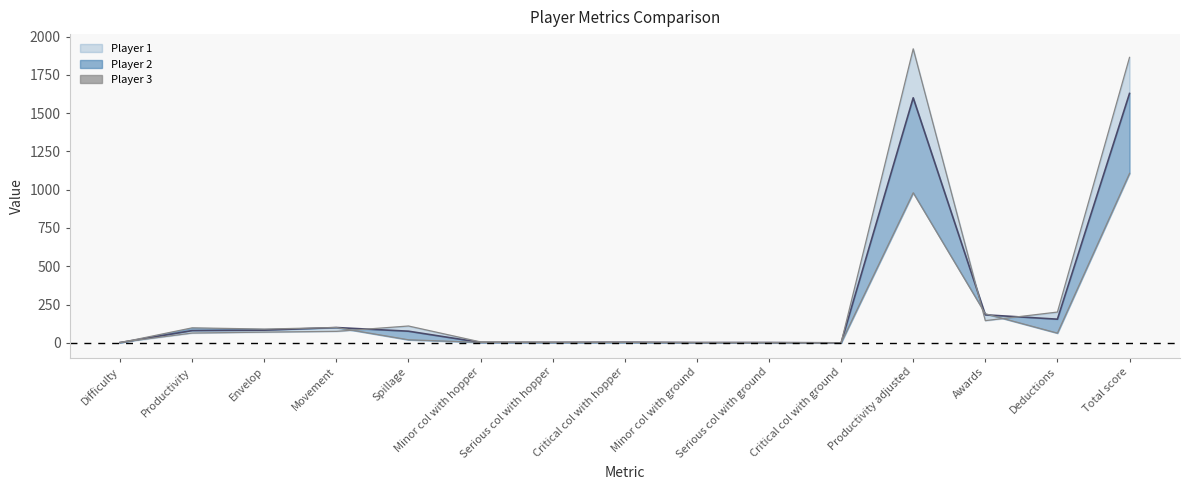

How many data points does each series have?

15